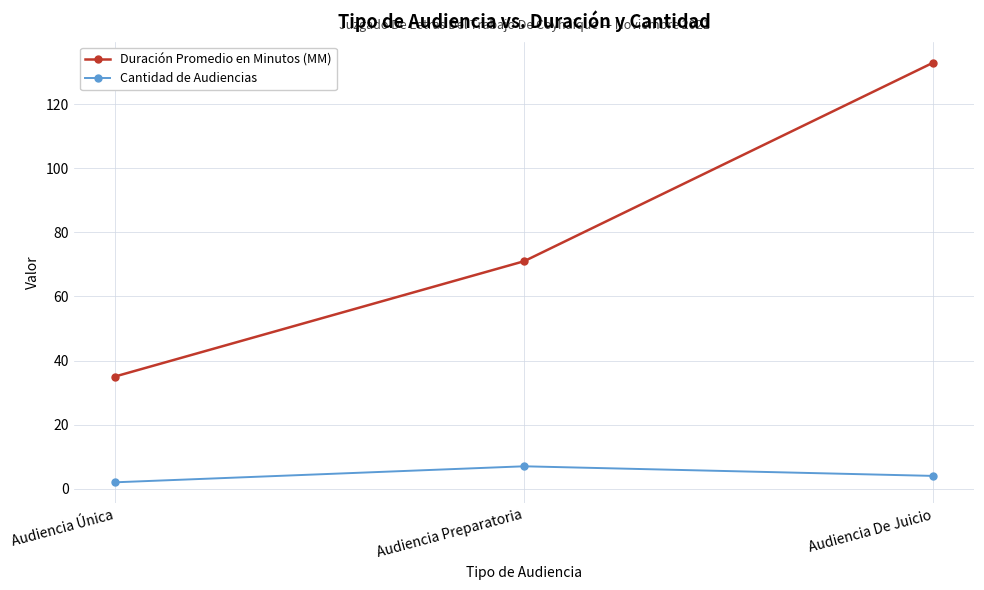

Between Audiencia Única and Audiencia Preparatoria, which series saw the biggest shift?

Duración Promedio en Minutos (MM)